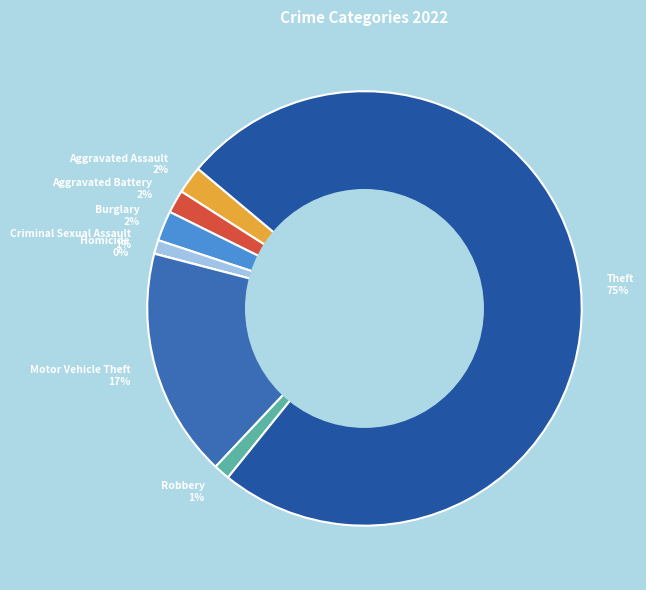

How many slices are in this pie chart?

8